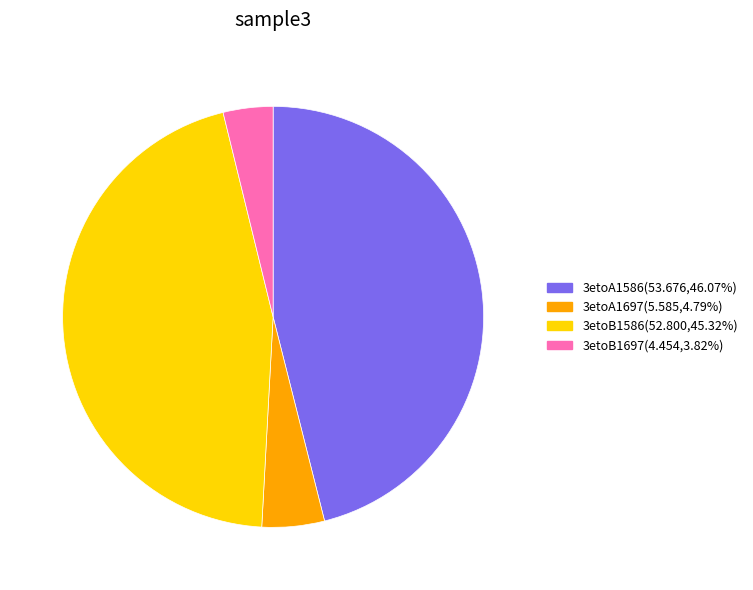

What is the largest slice in the pie chart?

3etoA1586